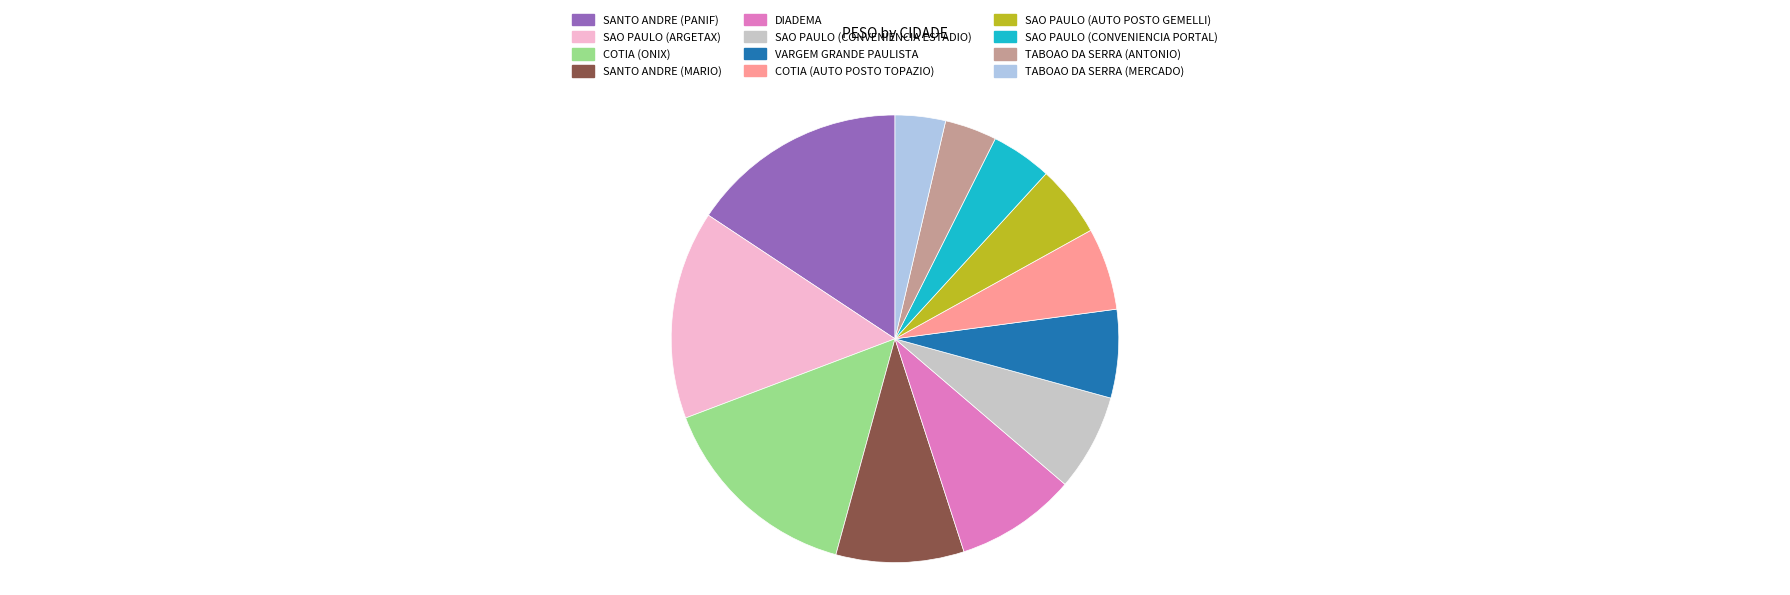

Which has a higher value, TABOAO DA SERRA (ANTONIO) or SANTO ANDRE (PANIF)?

SANTO ANDRE (PANIF)